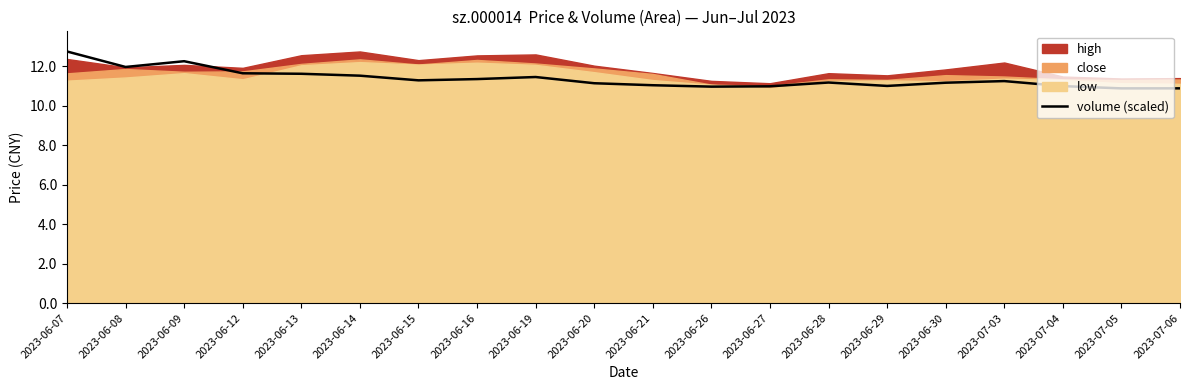

What is the approximate value at 2023-06-08?

12.0